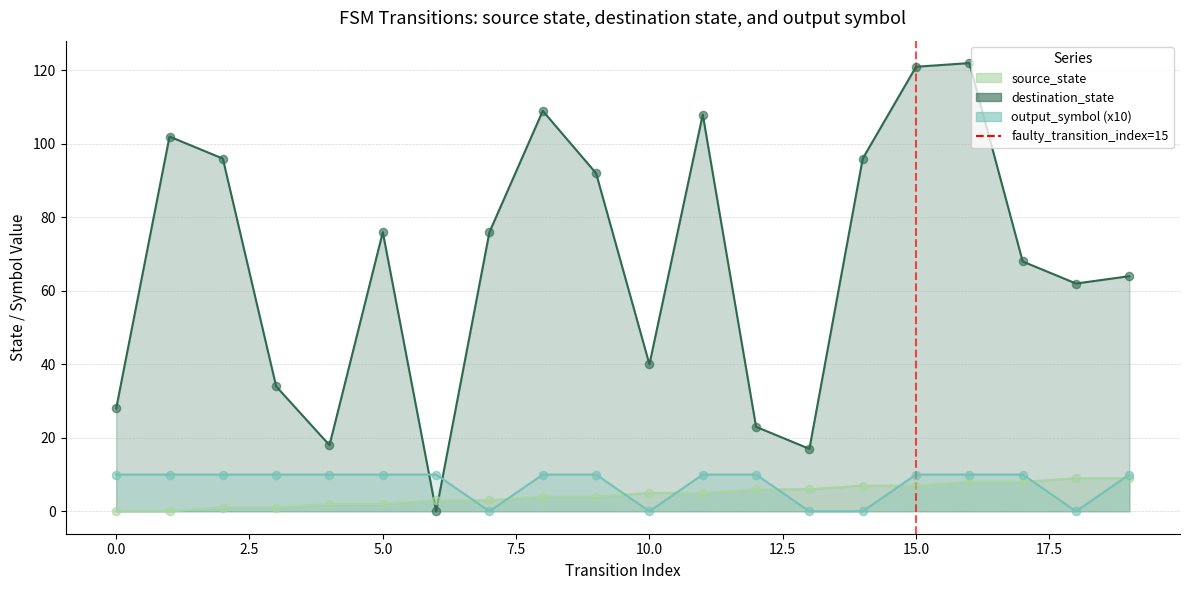

What is the change in value from −2.5 to 0.0?

+1